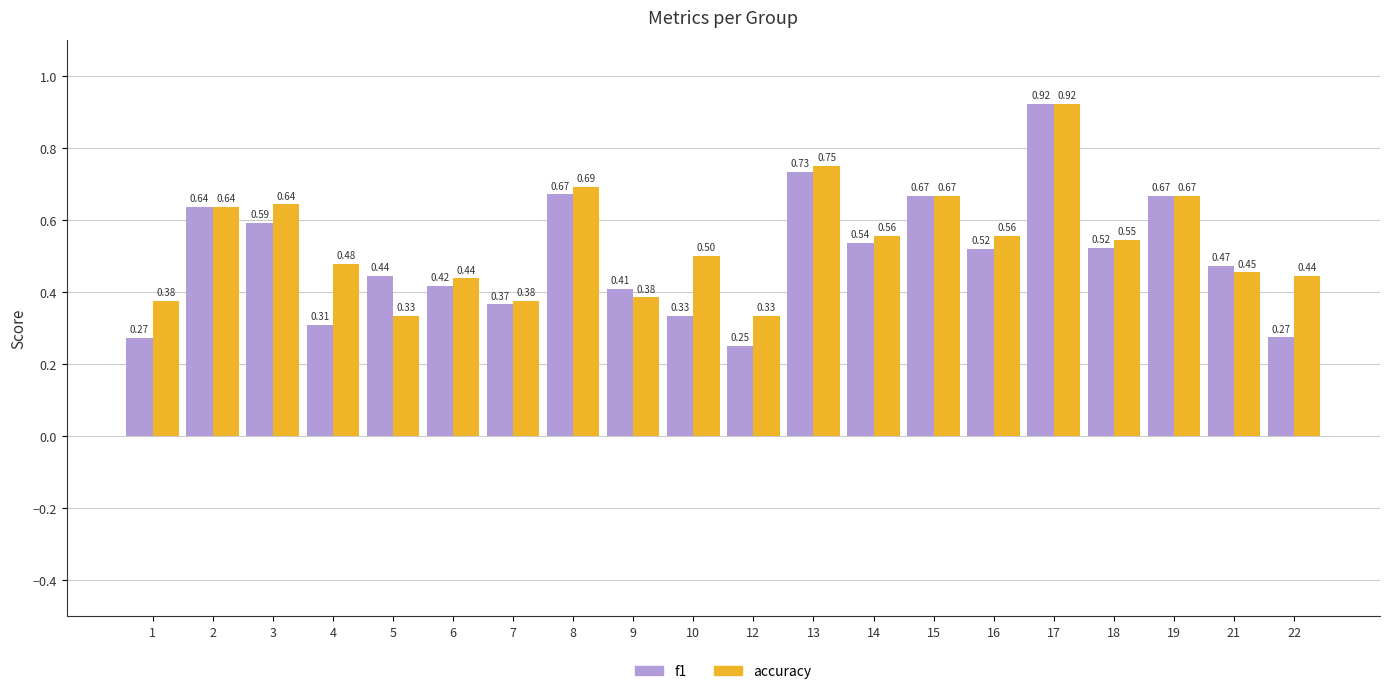

List the series in order of their overall mean, highest first.

accuracy, f1